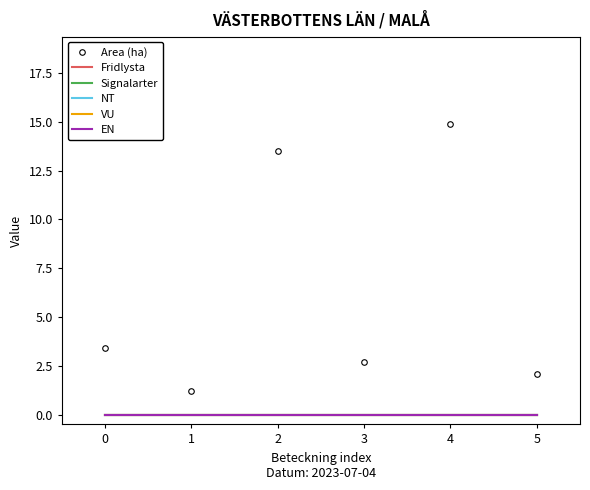

What is the spread (max minus min) of values at 5?

2.1